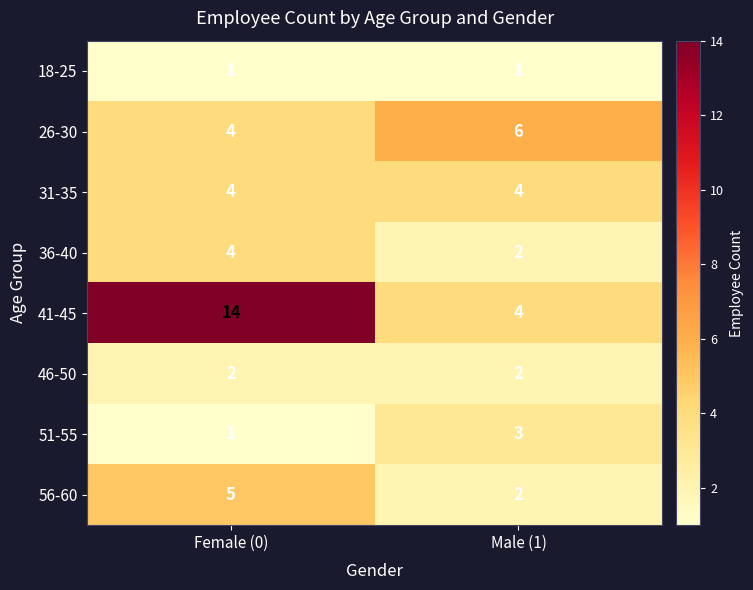

What is the maximum value shown in the chart?

14